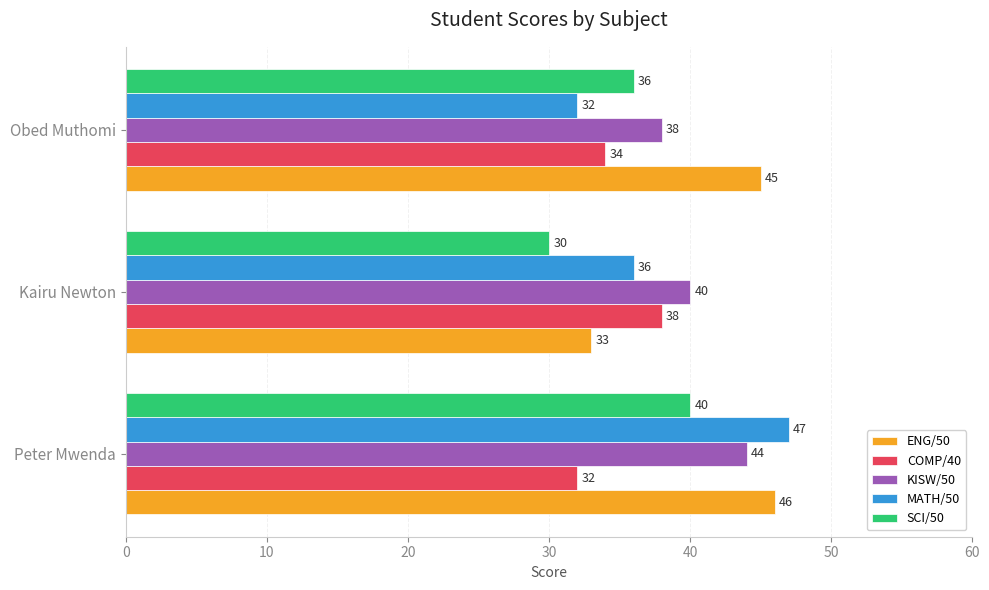

Which series has the widest spread of values?

MATH/50